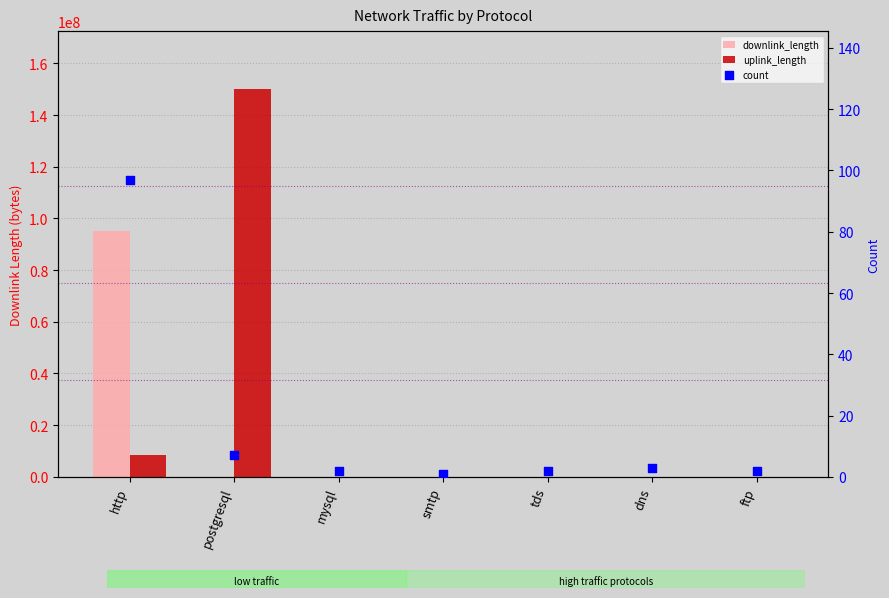

At how many categories does at least one series exceed 81601372?

2